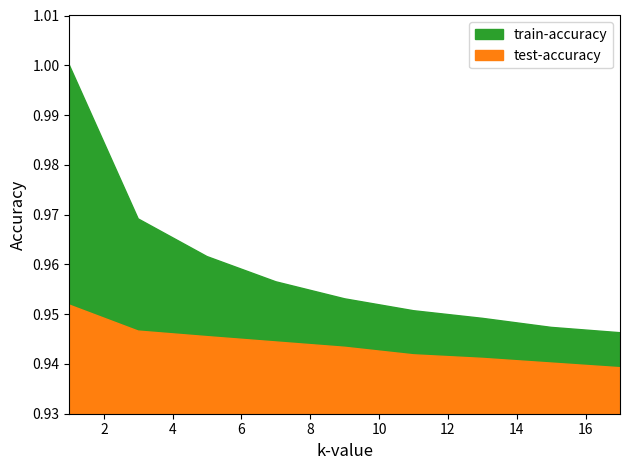

True or false: train-accuracy and test-accuracy cross at least once.

False